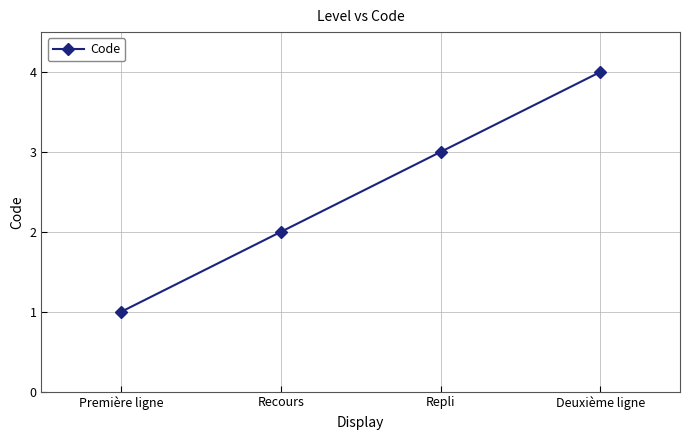

Which label corresponds to the smallest value in the chart?

Première ligne